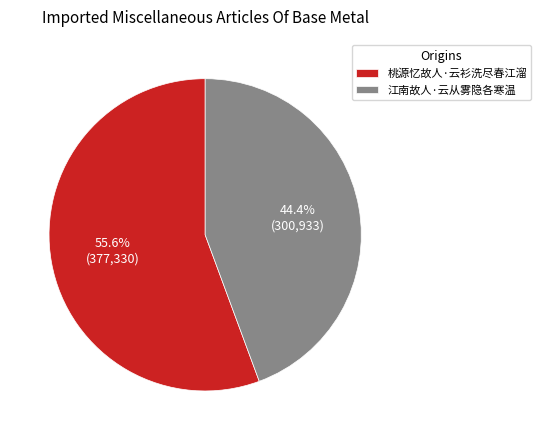

What is the majority slice?

桃源忆故人·云衫洗尽春江溜